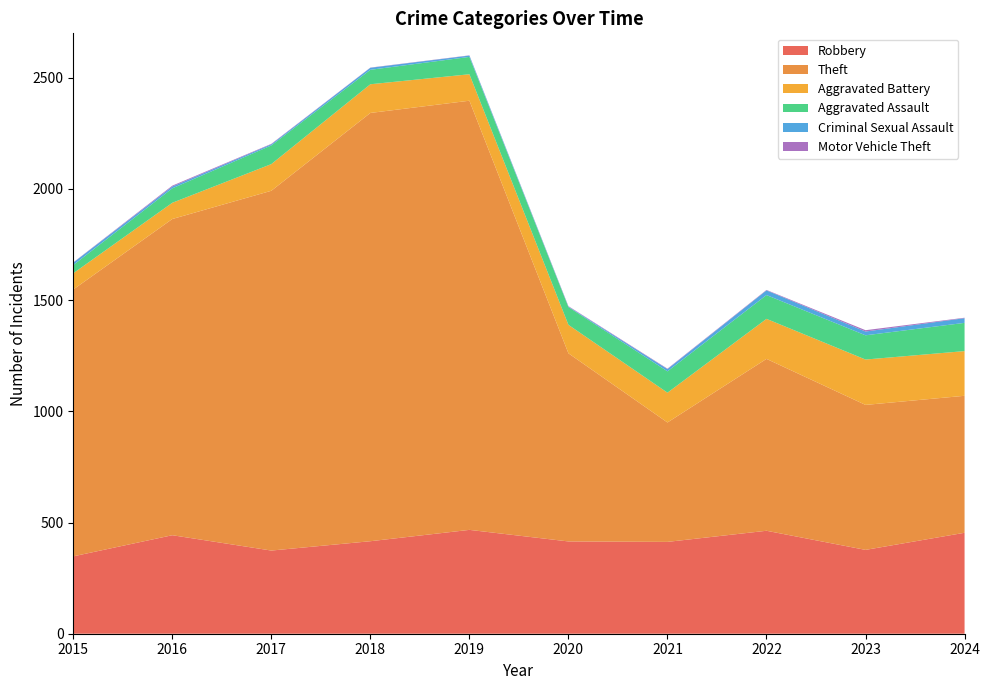

Reading left to right, list all the values displayed in this chart.

Robbery: 348	443	374	416	467	415	413	463	377	454
Theft: 1200	1422	1618	1926	1930	846	537	773	652	616
Aggravated Battery: 73	73	120	129	119	128	134	180	204	201
Aggravated Assault: 37	65	84	65	78	80	96	107	109	127
Criminal Sexual Assault: 11	8	5	9	6	2	10	21	17	21
Motor Vehicle Theft: 1	4	2	1	1	2	2	2	6	2